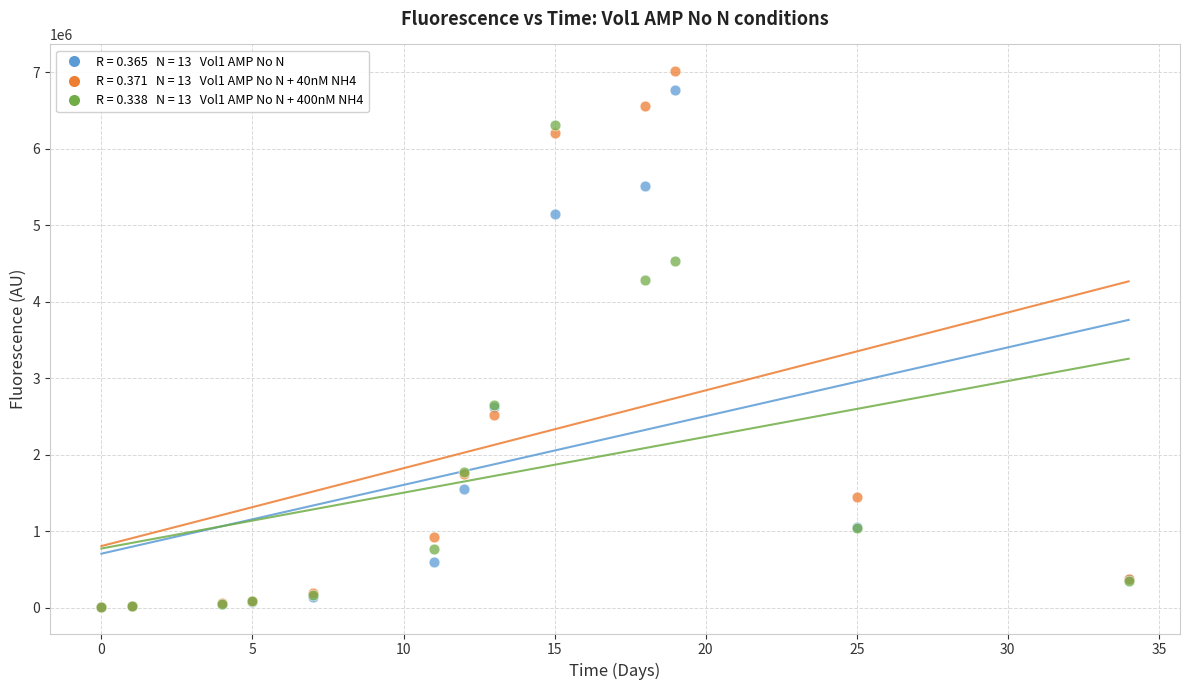

Across all series, what Y value is closest to 3511123?

4282550.9